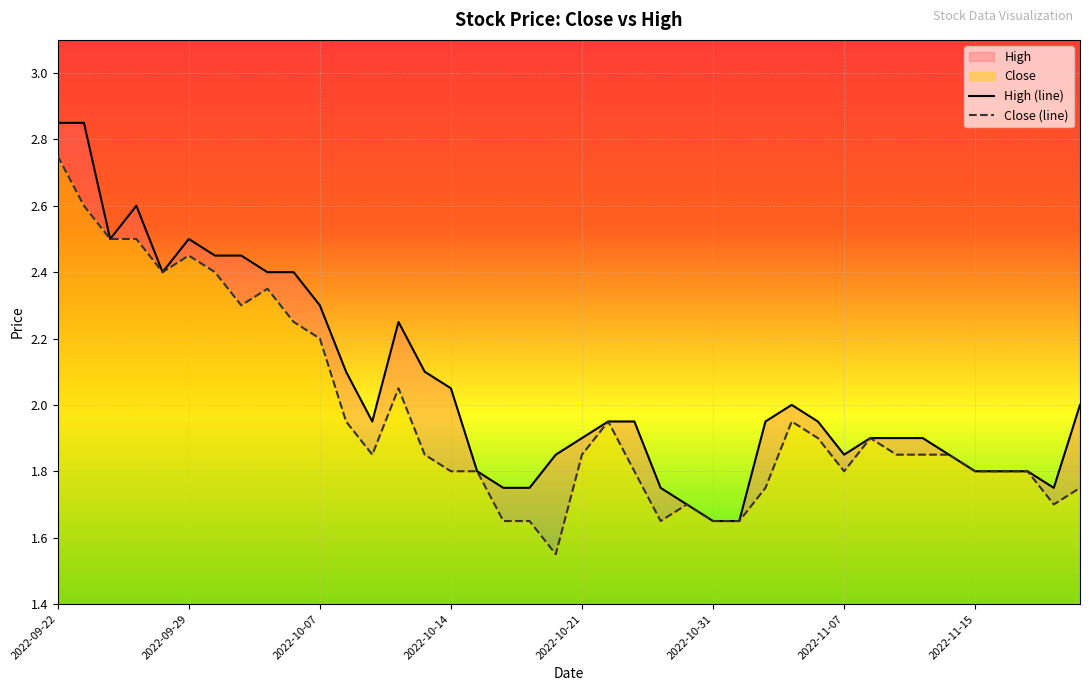

Reading right to left, extract all data points from this chart.

Close: 1.8	1.7	1.8	1.8	1.8	1.9	1.9	1.9	1.9	1.8	1.9	1.9	1.8	1.6	1.6	1.7	1.6	1.8	1.9	1.9	1.6	1.6	1.6	1.8	1.8	1.9	2.0	1.9	1.9	2.2	2.2	2.4	2.3	2.4	2.5	2.4	2.5	2.5	2.6	2.8
High: 2.0	1.8	1.8	1.8	1.8	1.9	1.9	1.9	1.9	1.9	1.9	2.0	1.9	1.6	1.6	1.7	1.8	1.9	1.9	1.9	1.9	1.8	1.8	1.8	2.0	2.1	2.2	1.9	2.1	2.3	2.4	2.4	2.5	2.5	2.5	2.4	2.6	2.5	2.9	2.9